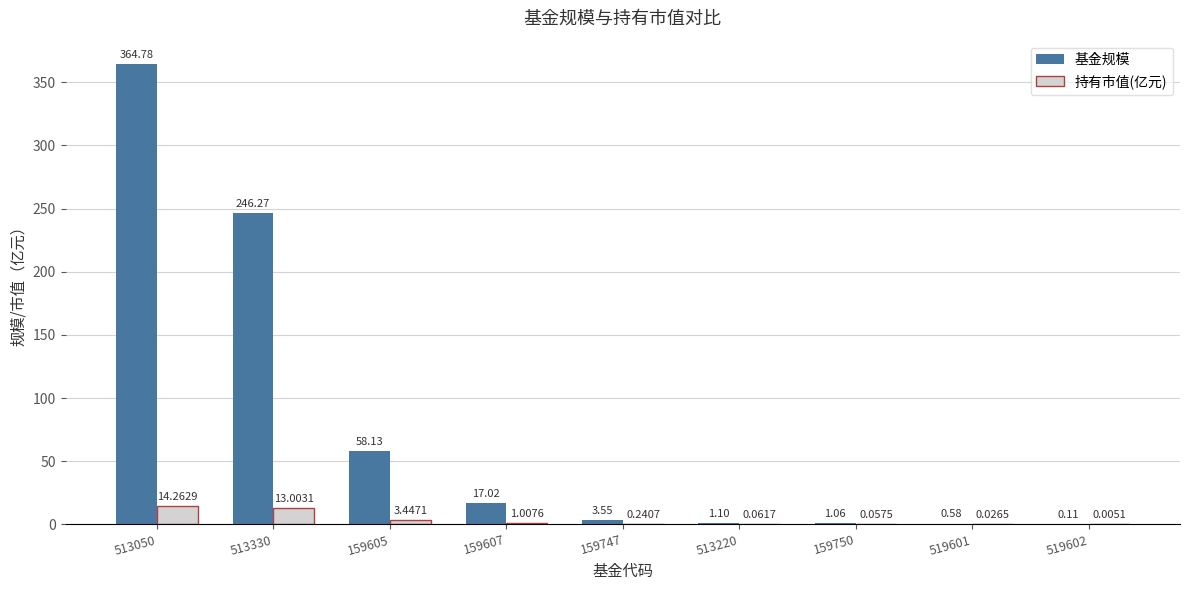

What is the sum of the 基金规模 values at 159605 and 513330?

304.4